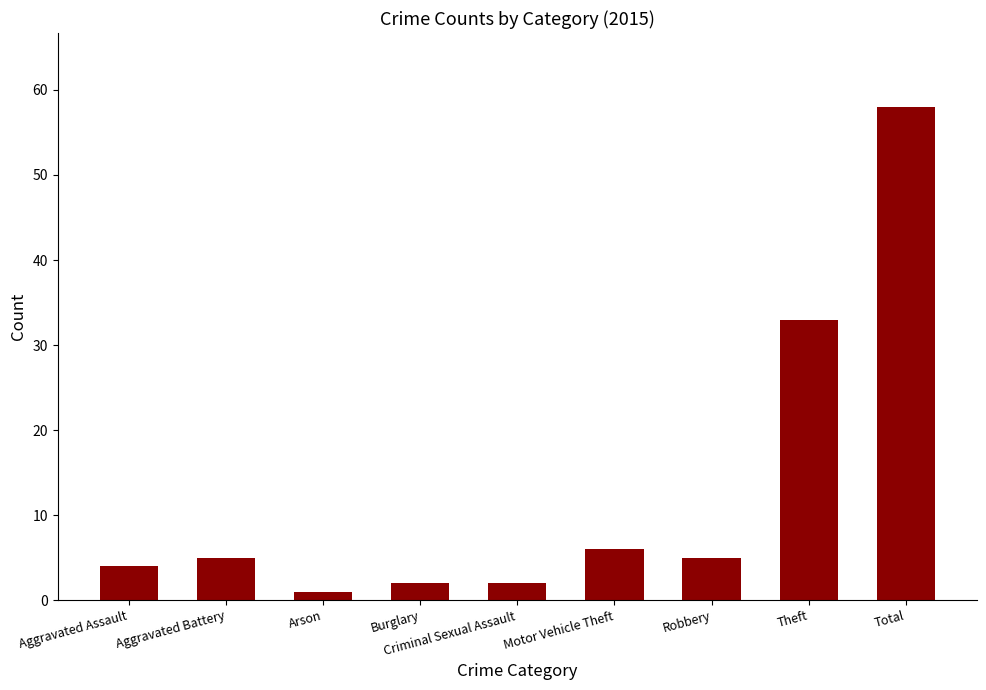

At which label is the value closest to 29?

Theft